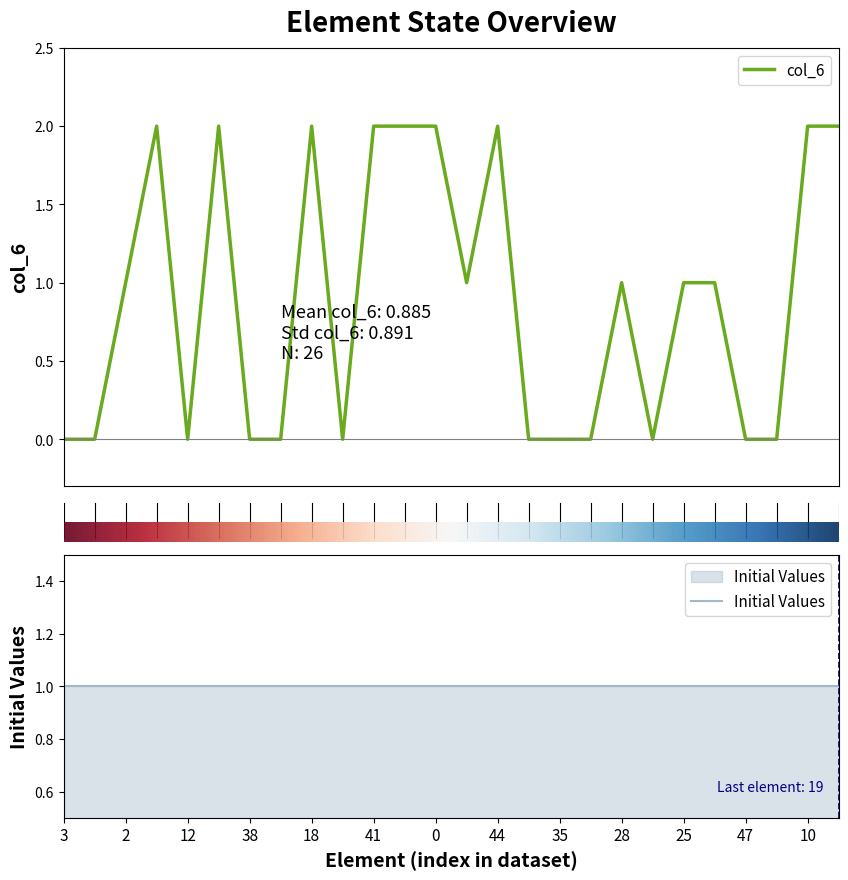

What is the change in value from 3 to 28?

+1